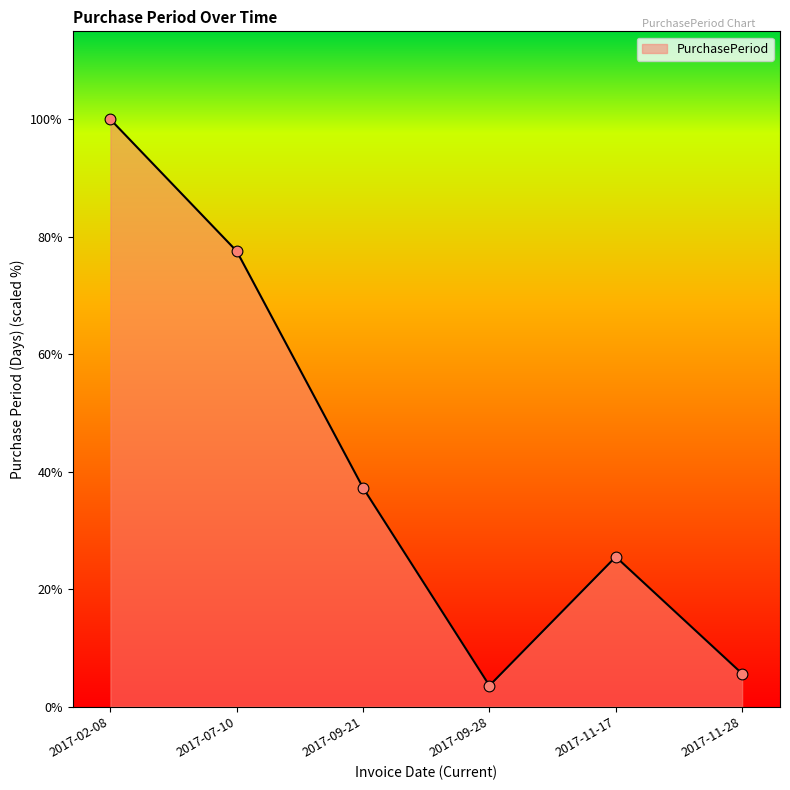

Which has a higher value, 2017-11-17 or 2017-02-08?

2017-02-08